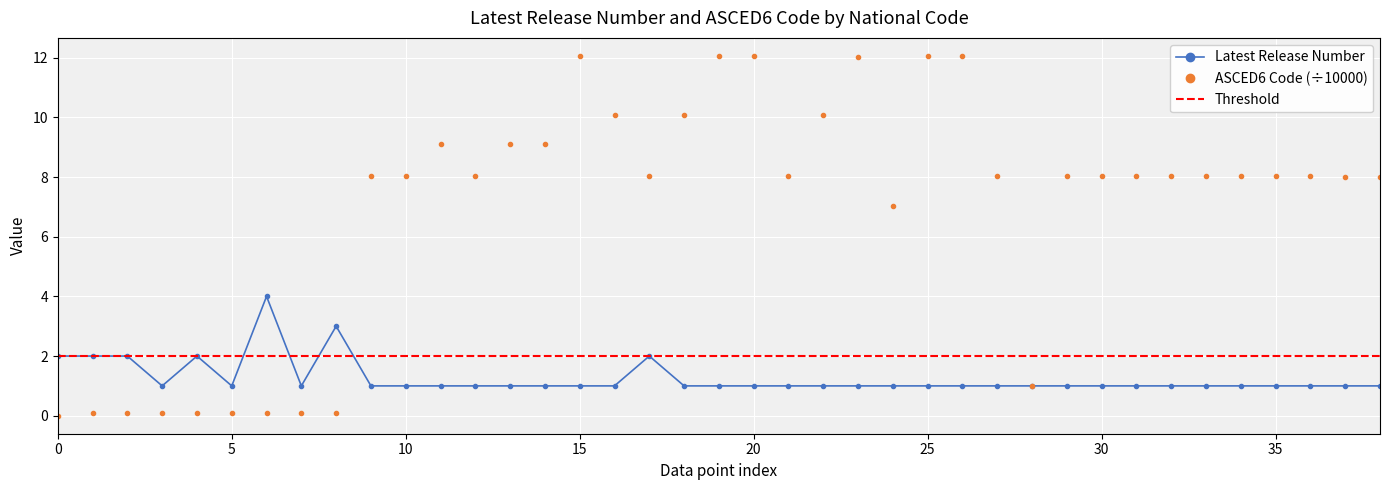

True or false: Latest Release Number has more than 0 interior local peaks.

True